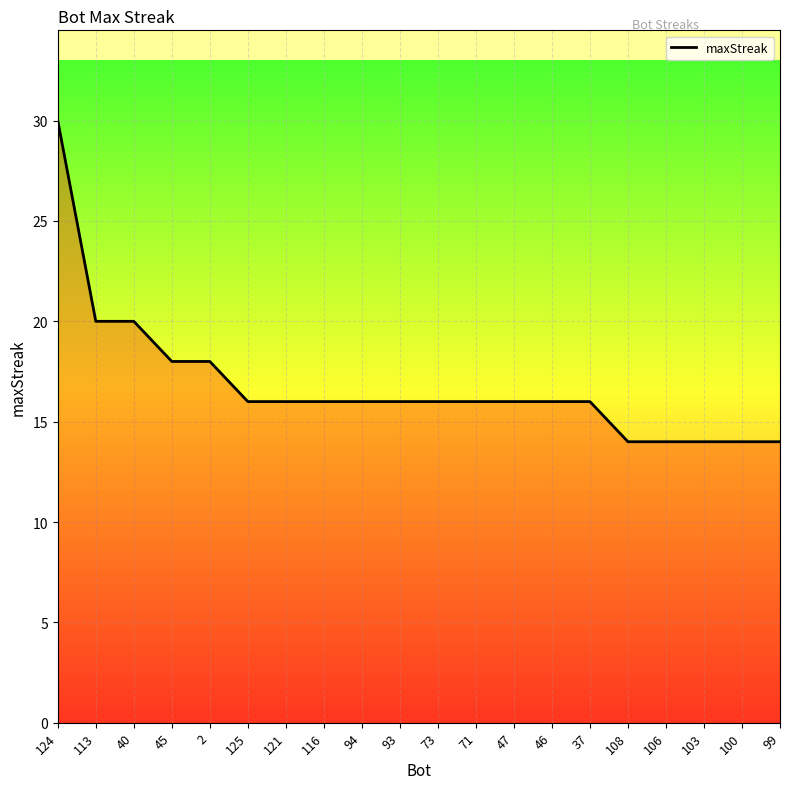

What is the minimum value shown in the chart?

14